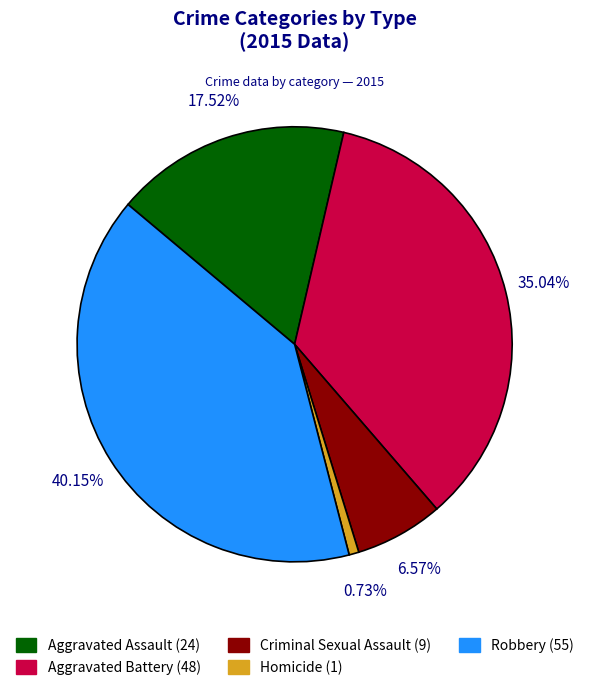

Does any single category account for the majority?

No